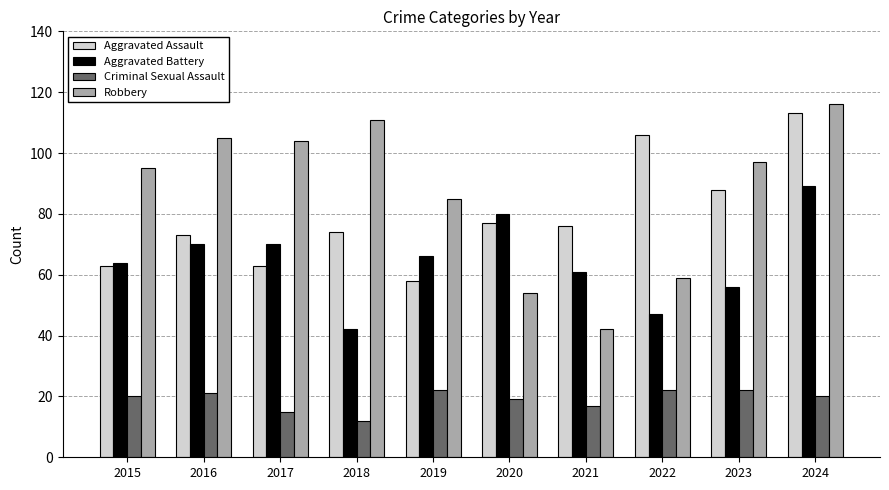

The Aggravated Assault series shows 105 at 2015. True or false?

False